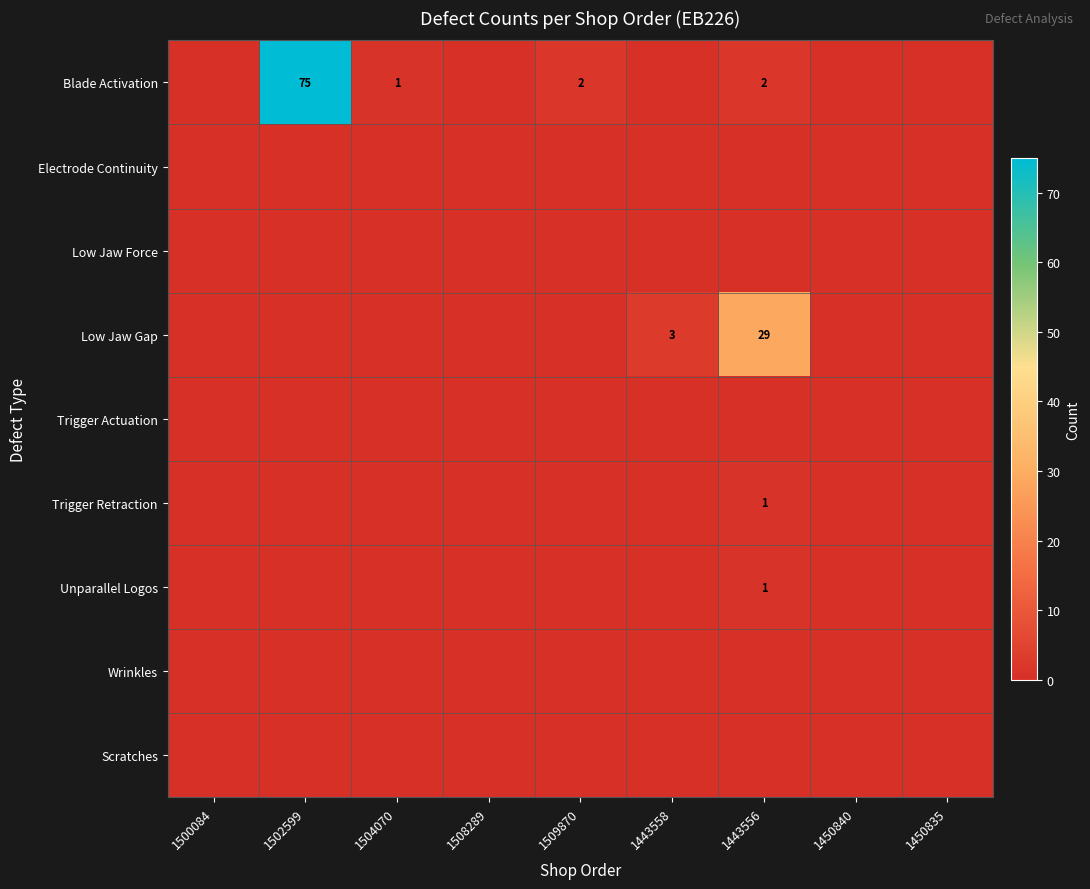

Is it true that Trigger Retraction equals -1 at 1450840?

False